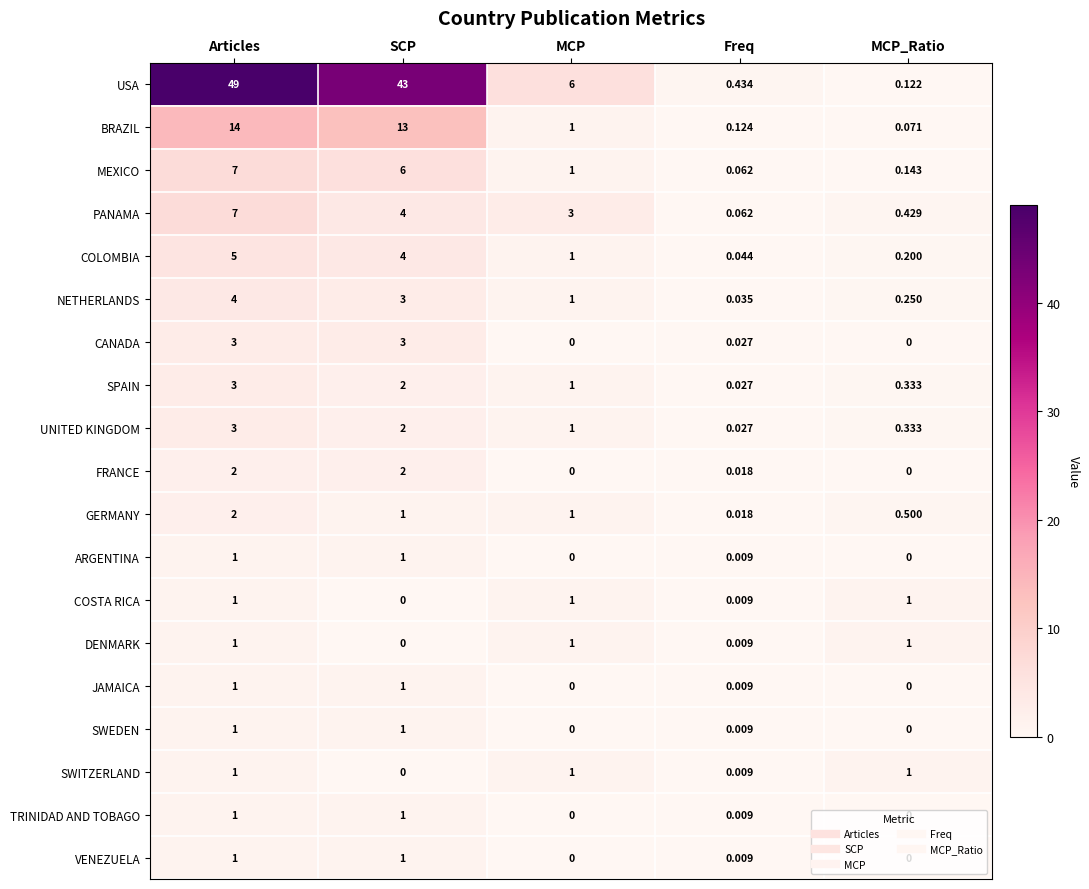

How many data points does each series have?

5